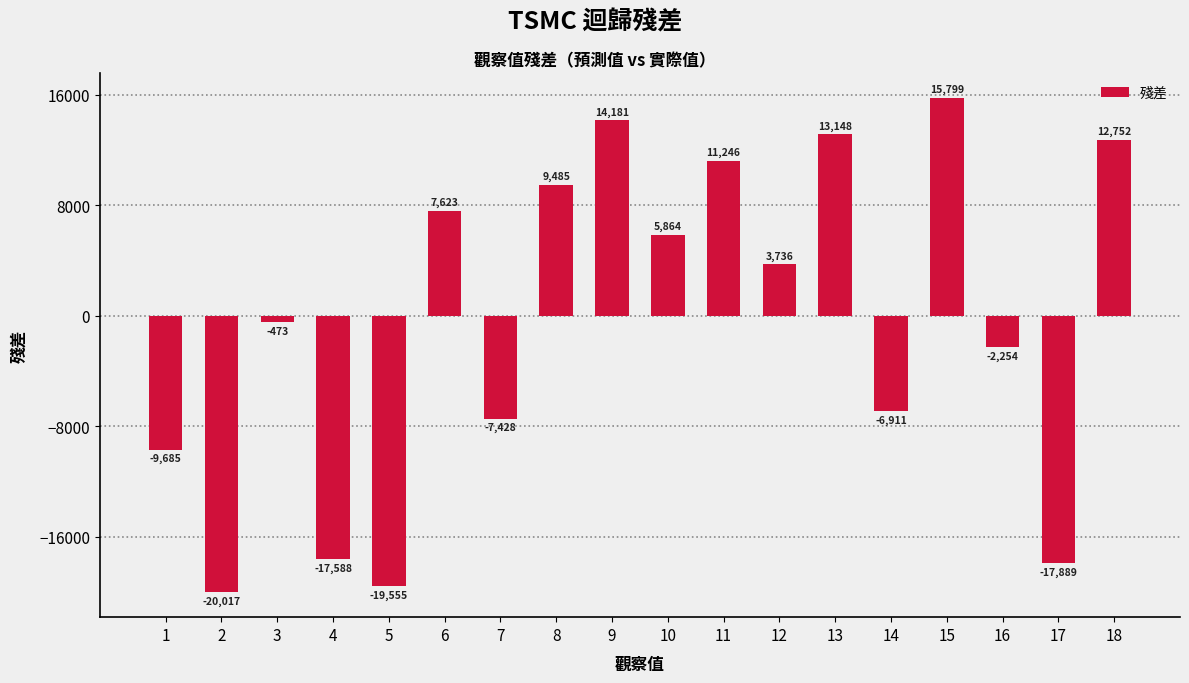

Which category has the highest value across all series?

15